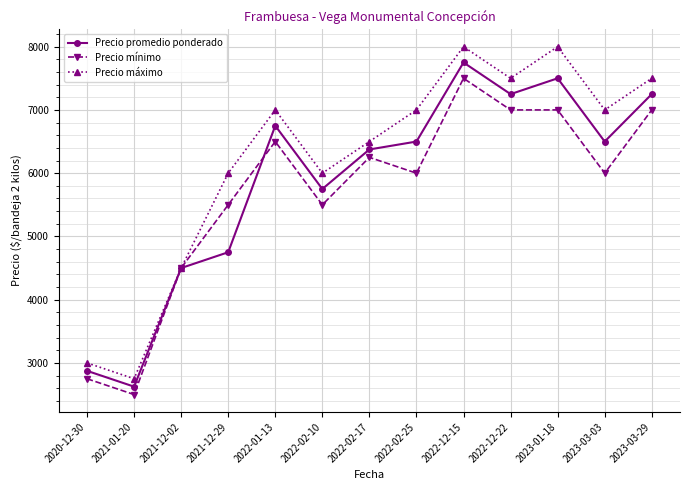

At which label does Precio promedio ponderado first exceed 6500?

2022-01-13